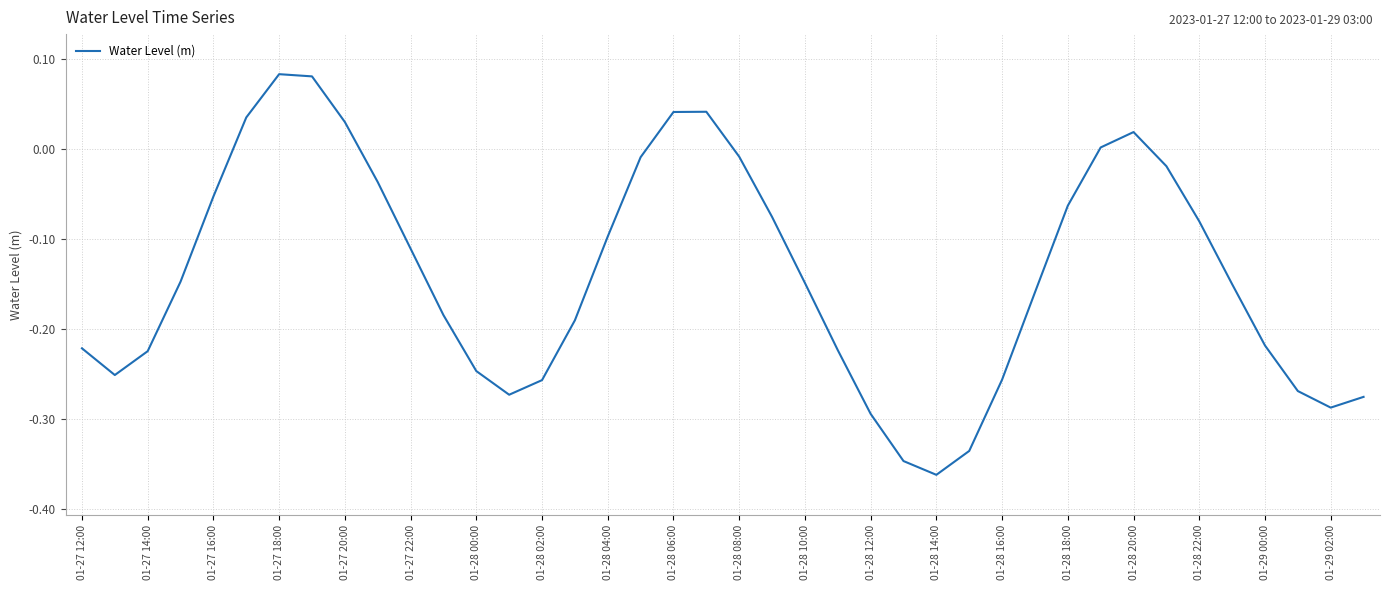

What is the difference between the maximum and minimum values?

0.4